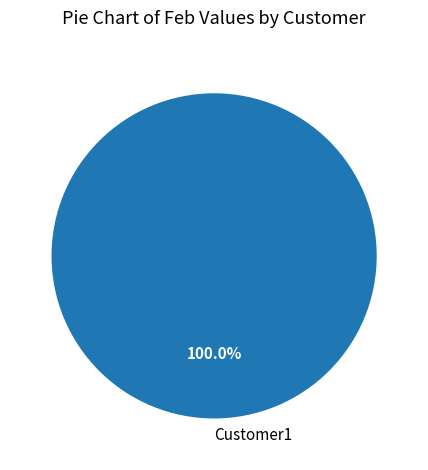

Is there a majority slice in this chart?

Yes